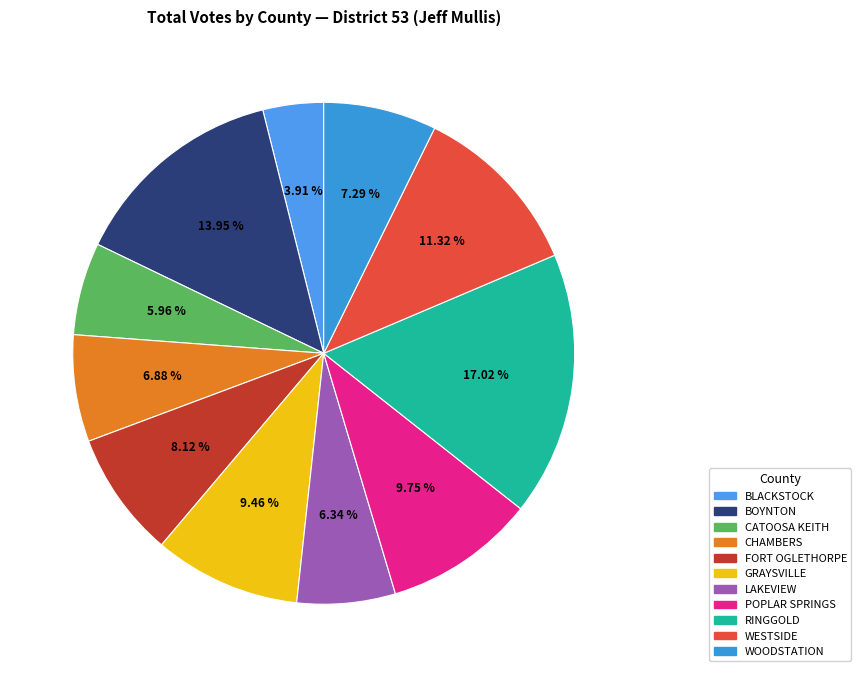

How many slices are in this pie chart?

11